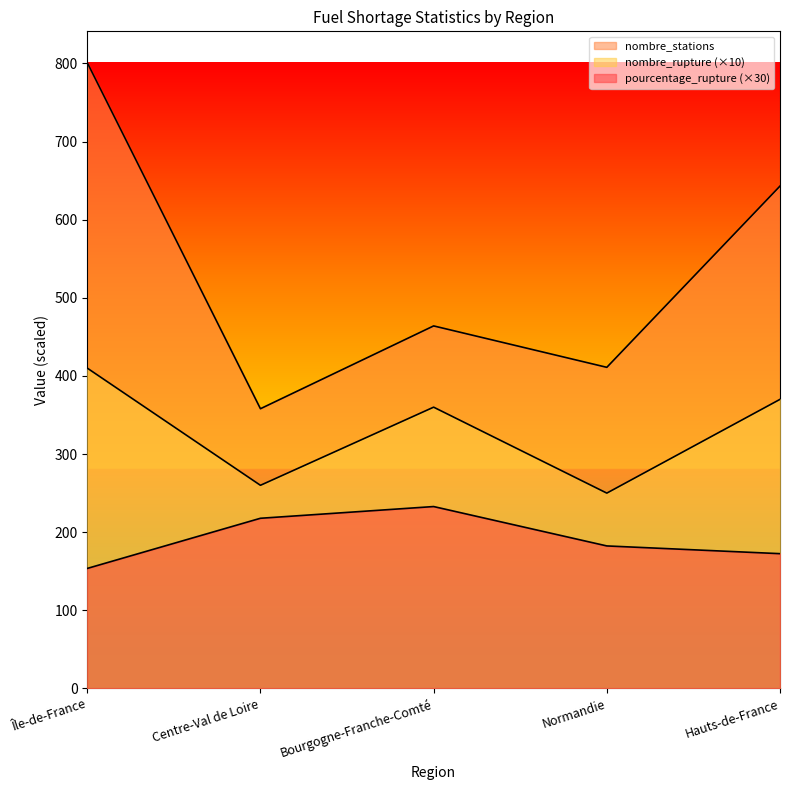

Which series changed the most between Île-de-France and Bourgogne-Franche-Comté?

nombre_stations